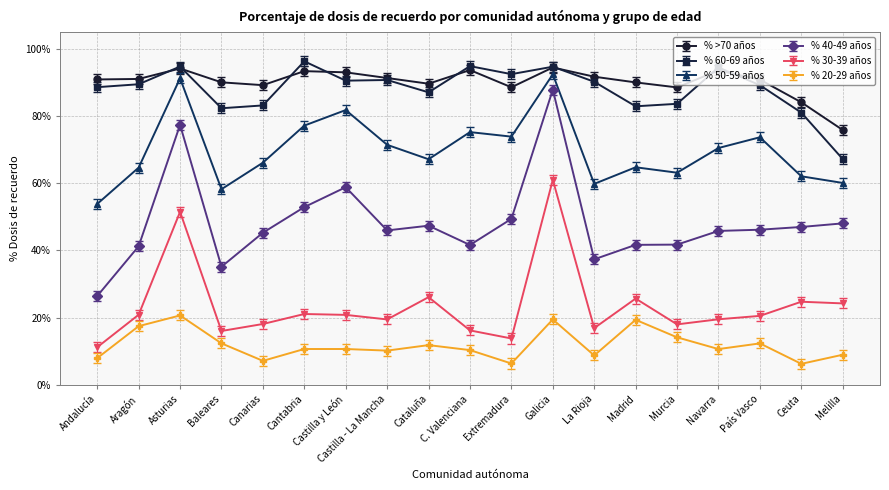

Is it true that % 20-29 años equals 0.1 at Murcia?

True